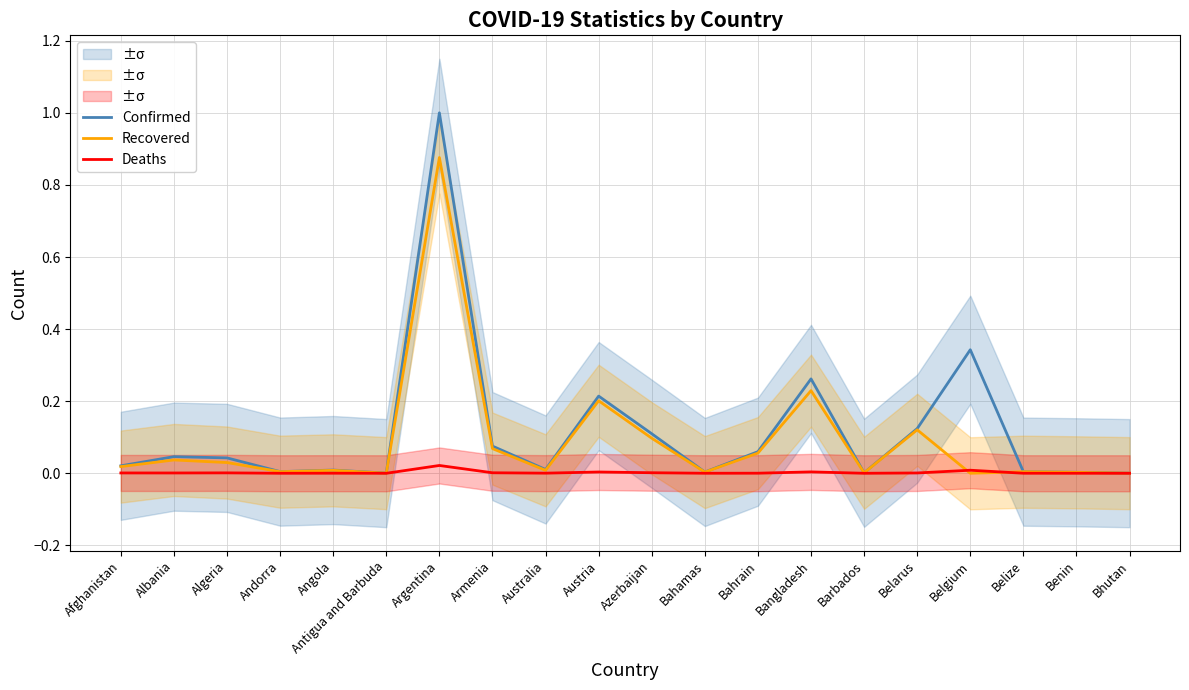

The value of Deaths at Armenia is 0.0. True or false?

True